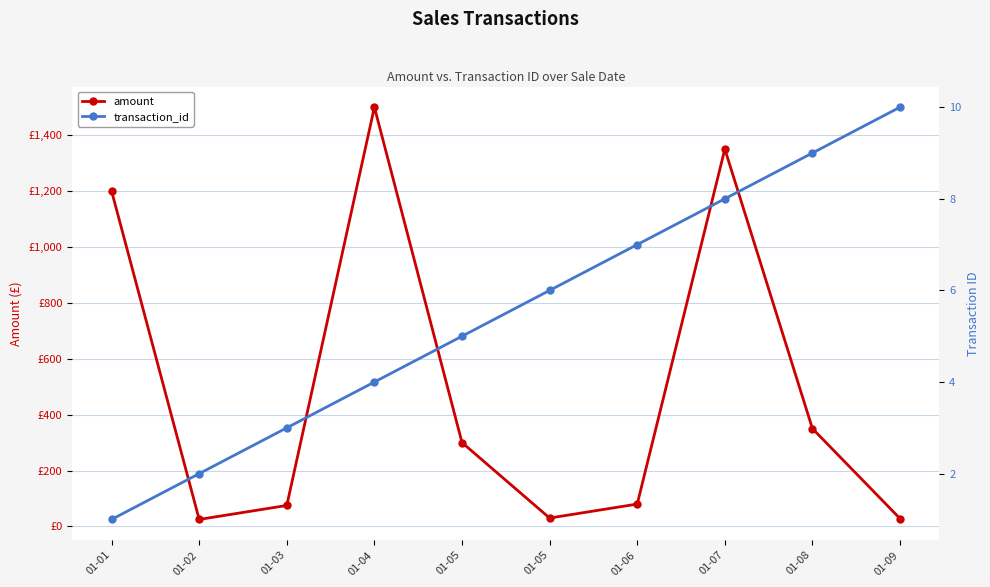

How many lines are shown in the chart?

2